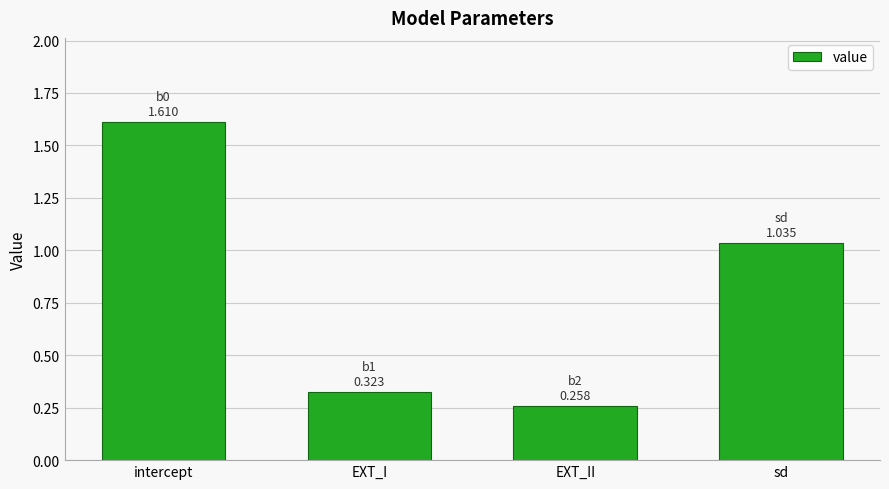

What is the label of the 1st bar from the left?

intercept